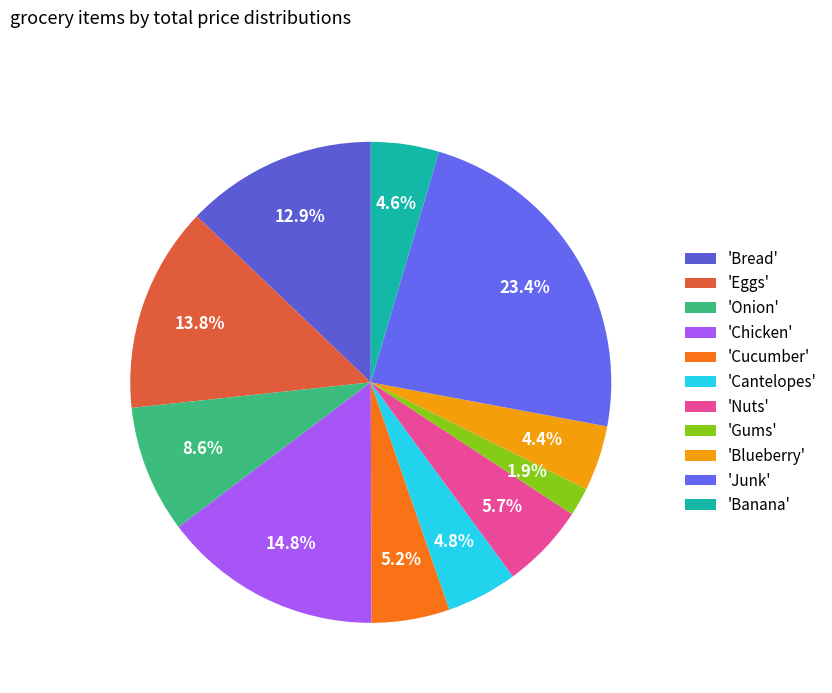

To the nearest percent, what is the average slice percentage?

9%